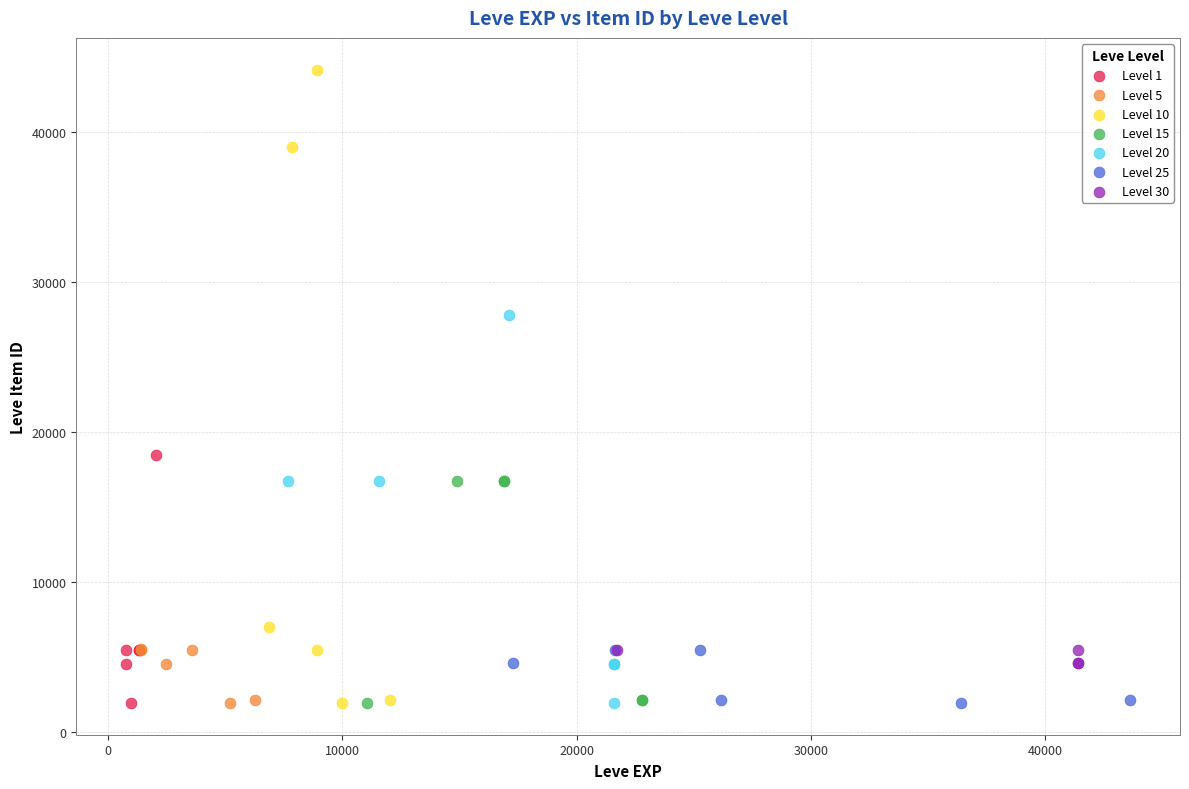

Which series has the widest spread of Y values?

Level 10